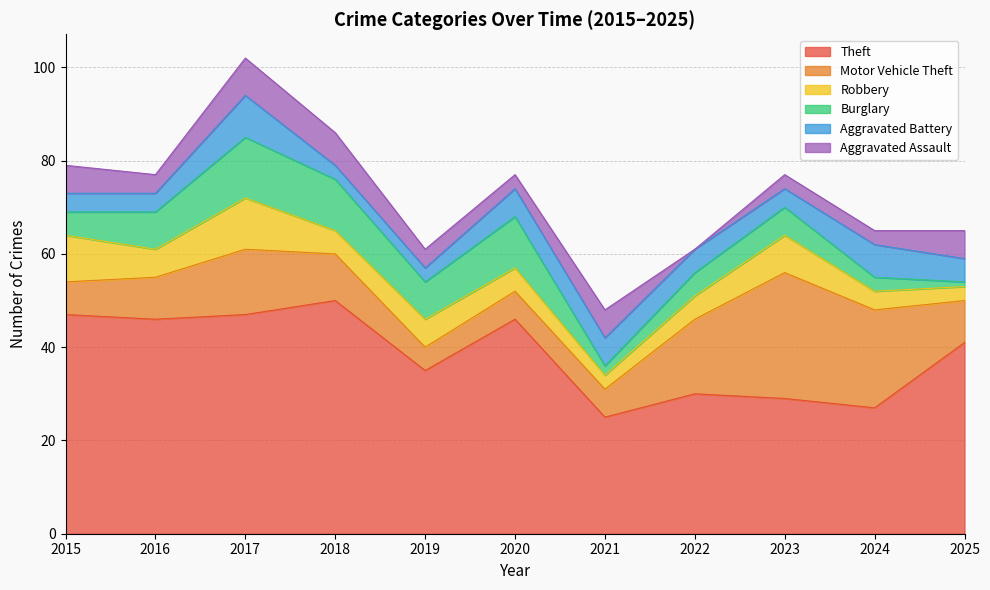

Which label corresponds to the smallest value in the chart?

2022